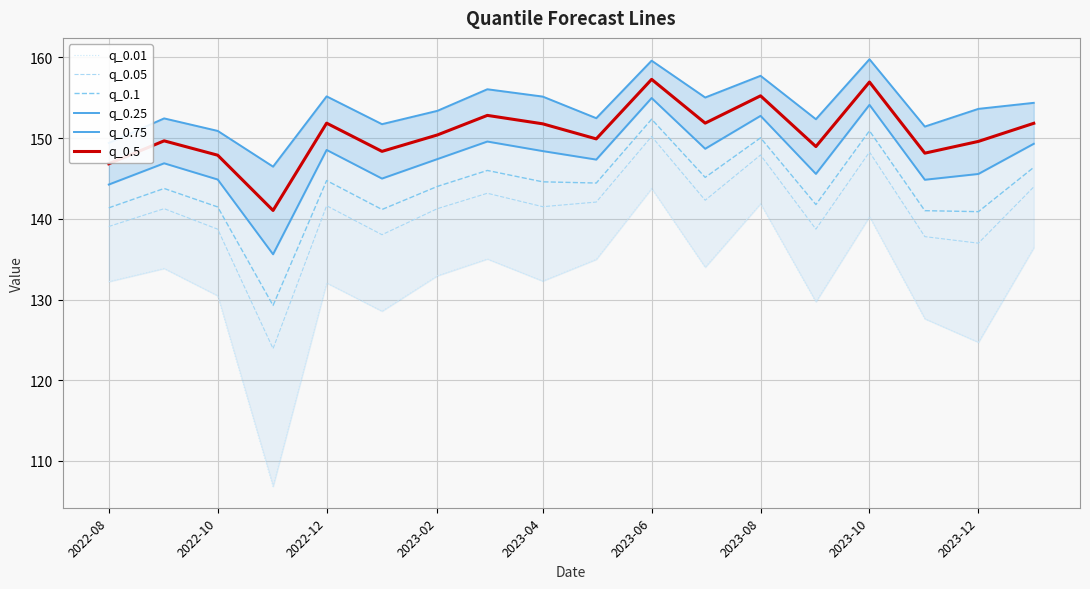

True or false: q_0.25 has more than 0 interior local peaks.

True